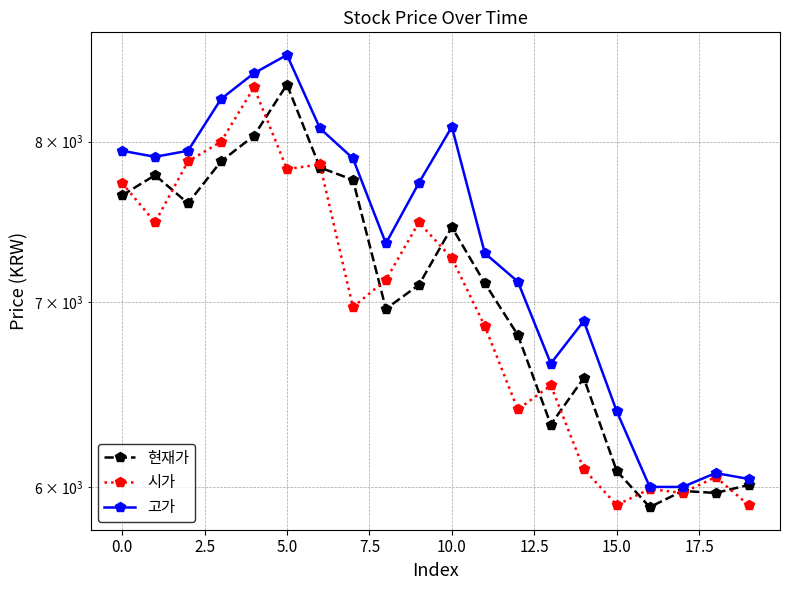

Is this an area chart (filled region under the line)?

No